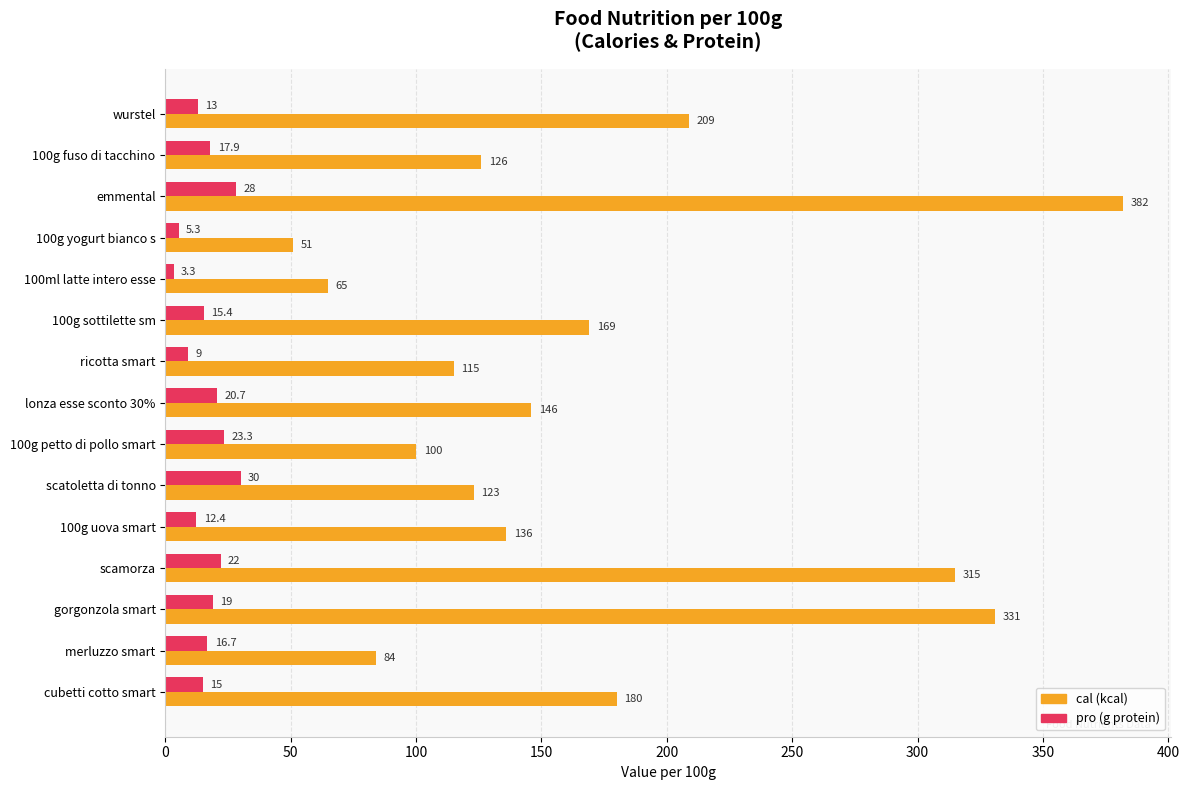

At which category does the chart reach its peak across all series?

emmental